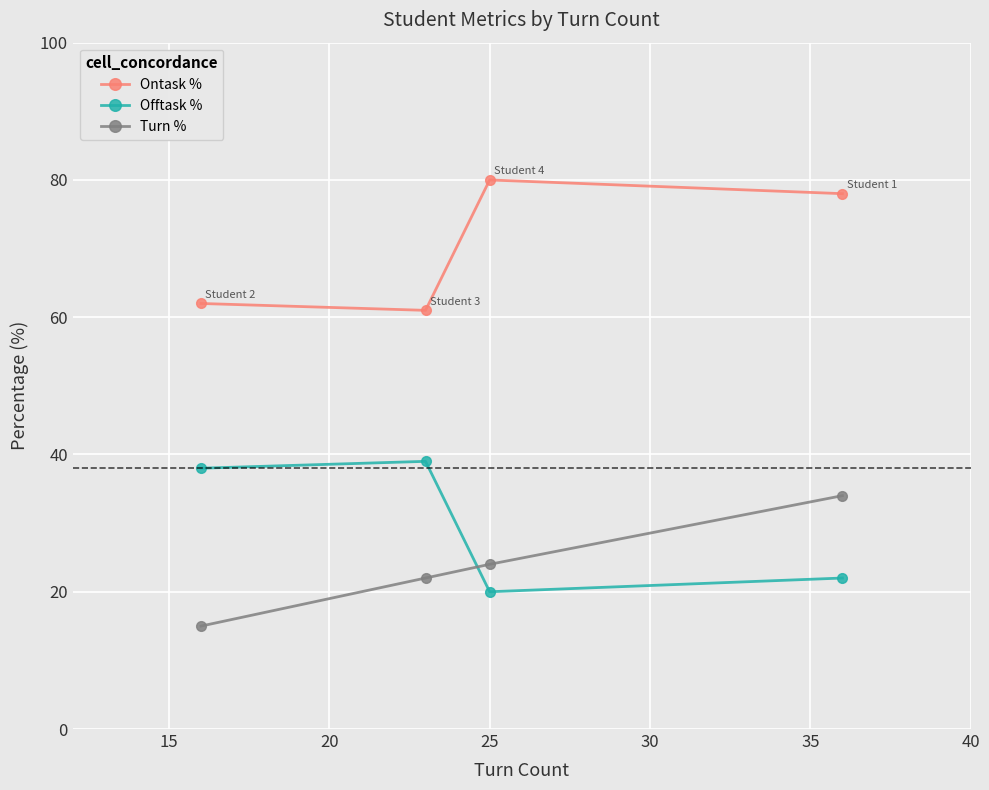

What is the minimum value for Offtask %?

20